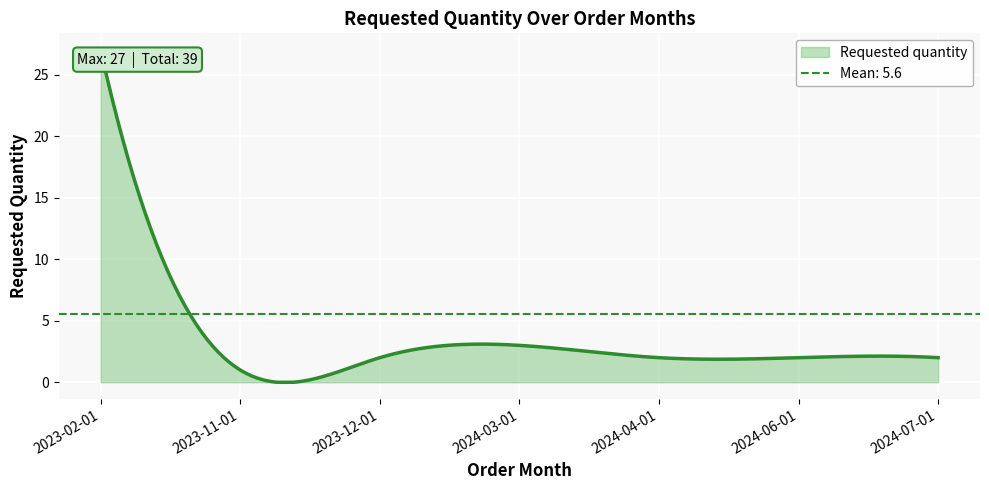

Reading left to right, extract all data points from this chart.

27	1	2	3	2	2	2